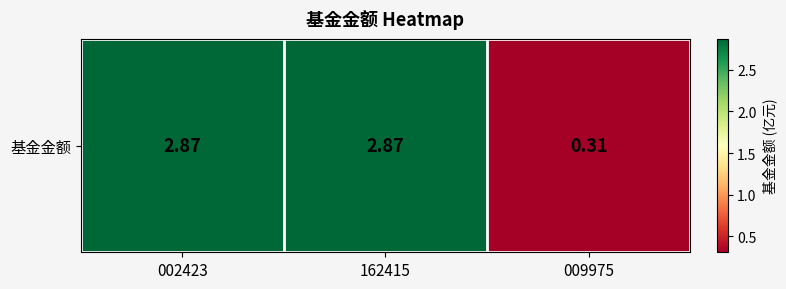

Is it true that the value at 002423 is 2.9?

True